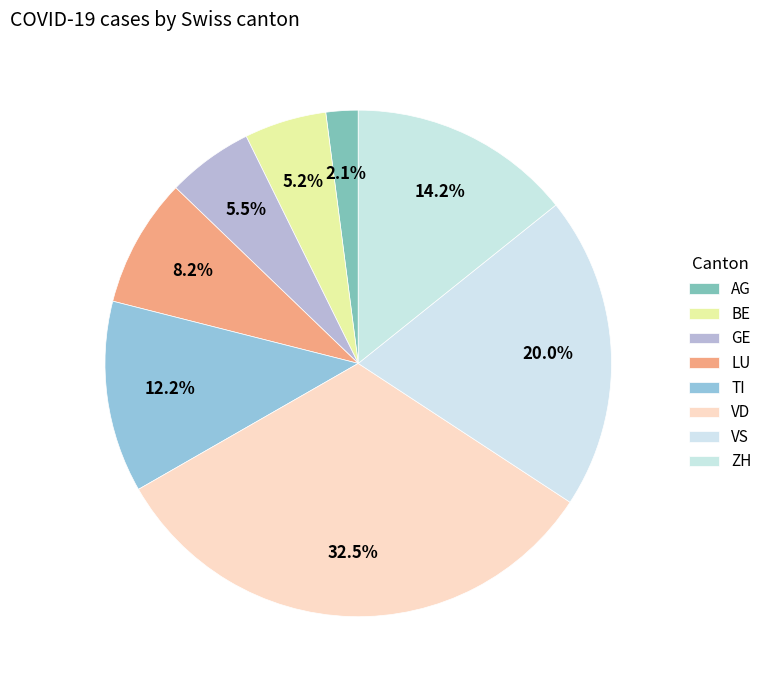

Does BE account for over 50% of the chart?

No